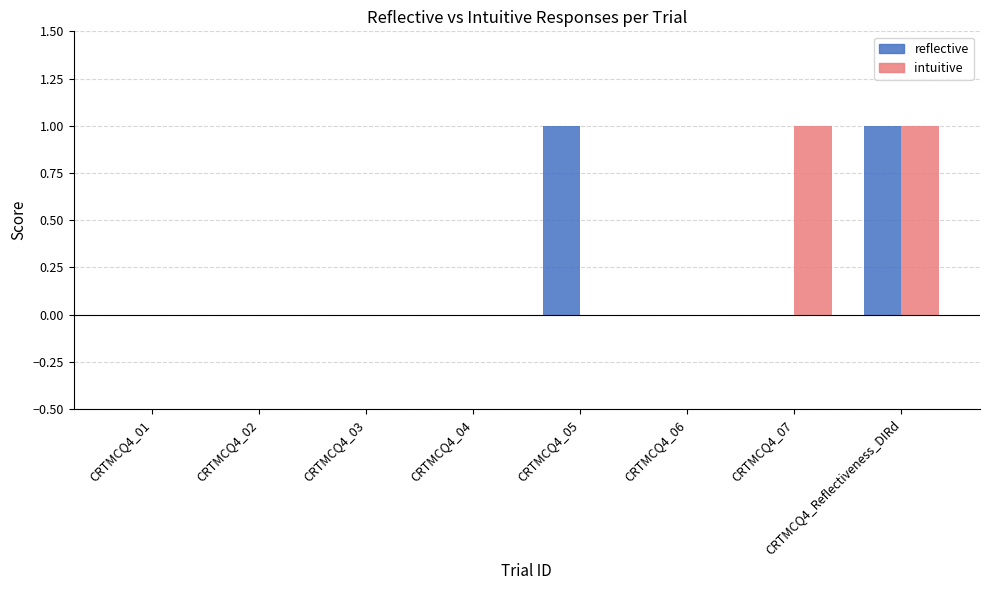

True or false: reflective has a value of 0 at CRTMCQ4_Reflectiveness_DIRd.

False